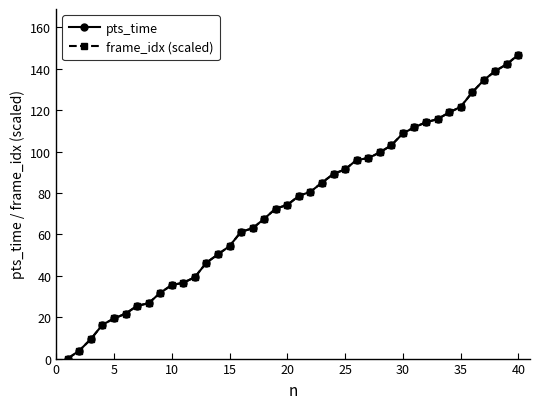

What is the maximum value shown in the chart?

146.8